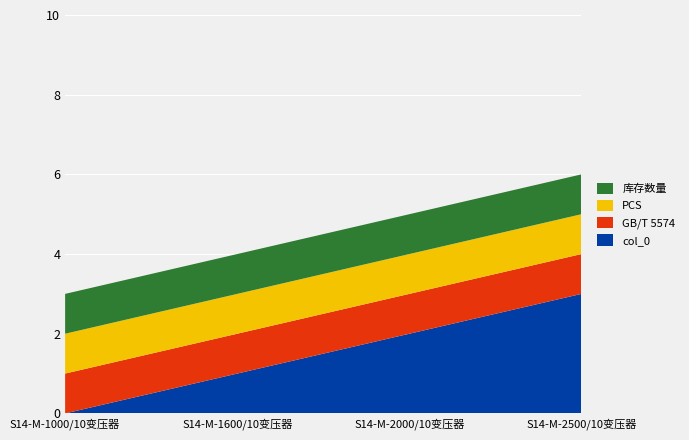

Reading right to left, list all the values displayed in this chart.

col_0: S14-M-2500/10变压器=3	S14-M-2000/10变压器=2	S14-M-1600/10变压器=1	S14-M-1000/10变压器=0
GB/T 5574: S14-M-2500/10变压器=1	S14-M-2000/10变压器=1	S14-M-1600/10变压器=1	S14-M-1000/10变压器=1
PCS: S14-M-2500/10变压器=1	S14-M-2000/10变压器=1	S14-M-1600/10变压器=1	S14-M-1000/10变压器=1
库存数量: S14-M-2500/10变压器=1	S14-M-2000/10变压器=1	S14-M-1600/10变压器=1	S14-M-1000/10变压器=1